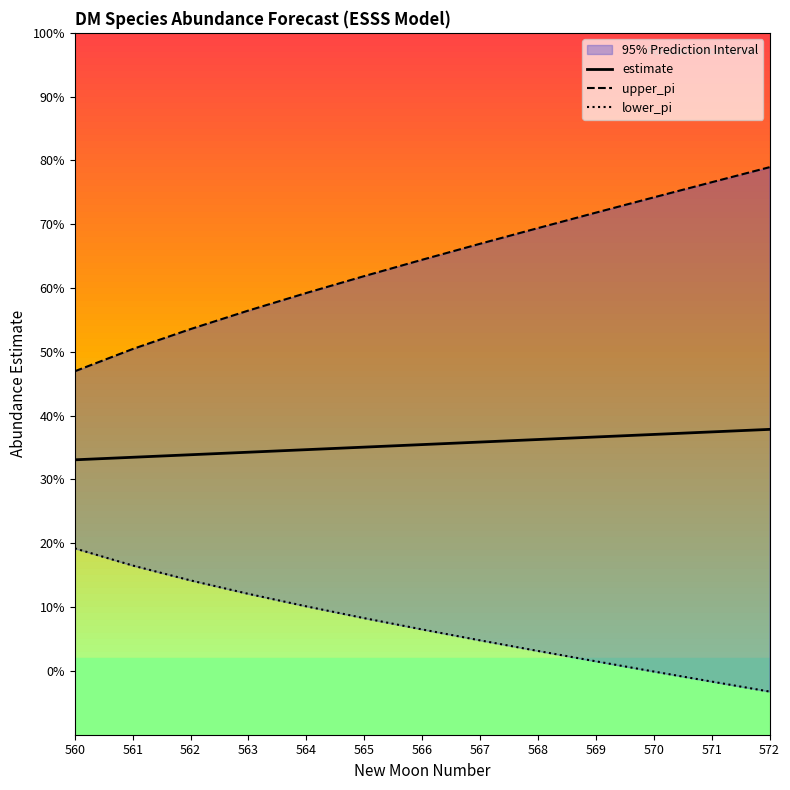

At 569, list the series in order from smallest to largest.

lower_pi, estimate, upper_pi